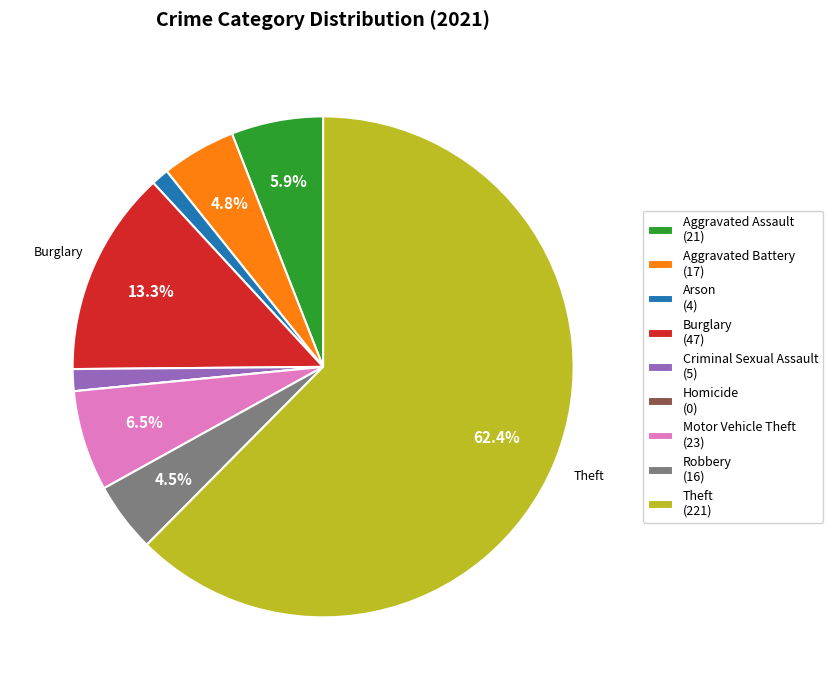

Does any single category account for the majority?

Yes